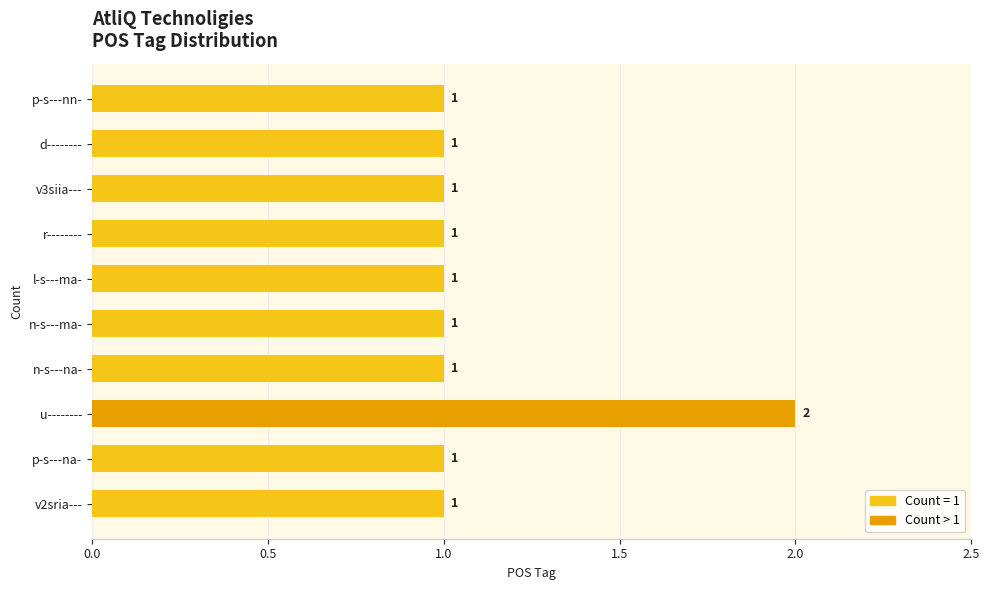

Is it true that the value at p-s---nn- is 1?

True